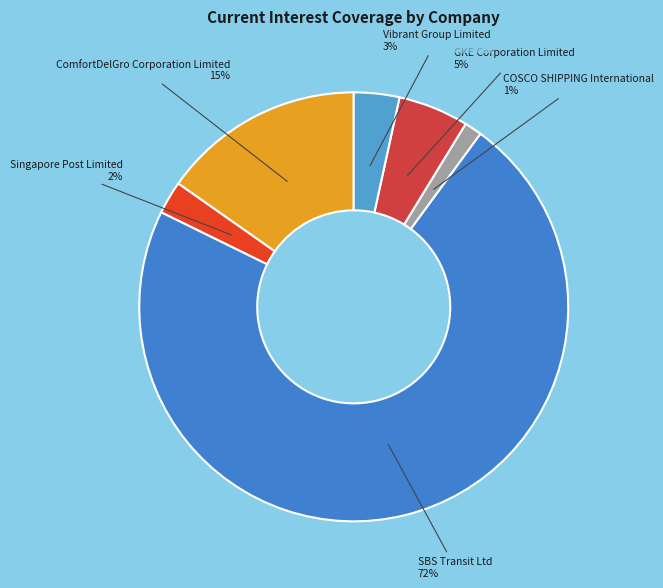

To the nearest percent, what is the average slice percentage?

17%